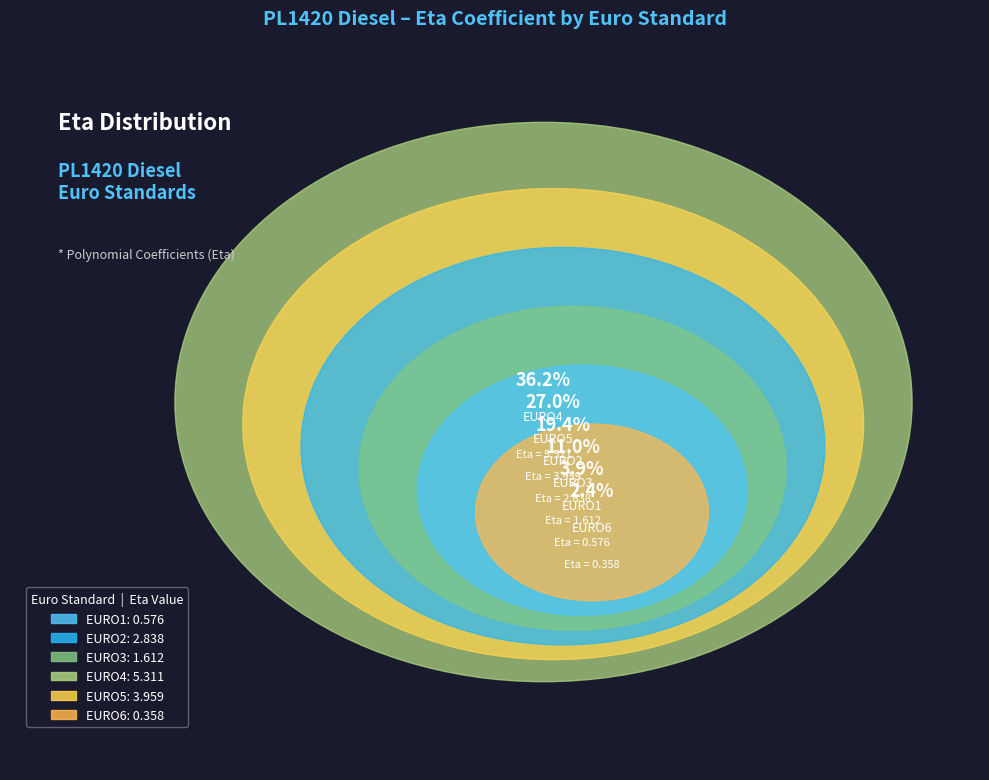

The EURO2 slice represents 19% of the pie. True or false?

True